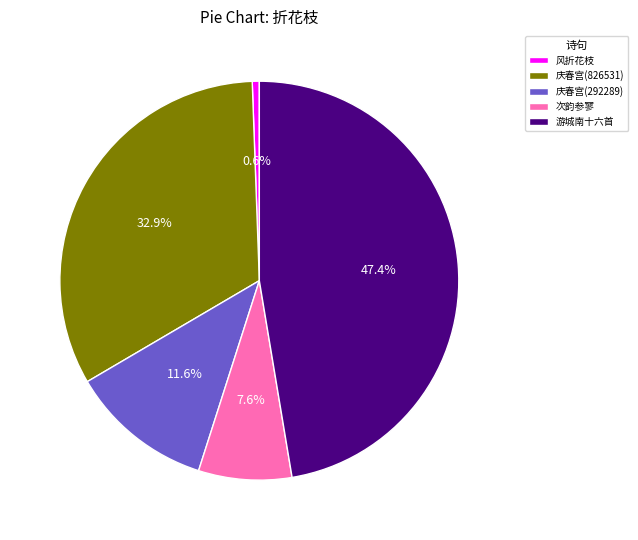

Which slice is the largest?

游城南十六首